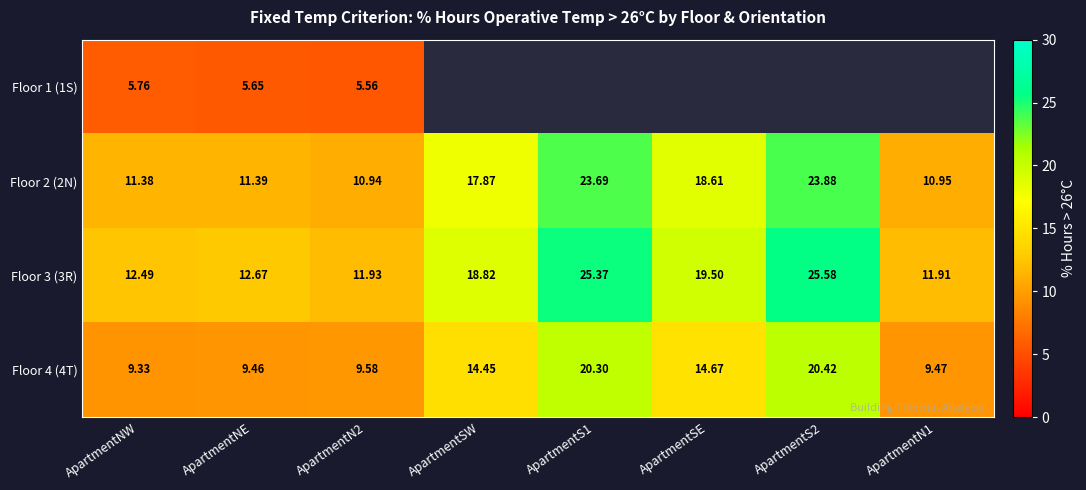

True or false: Floor 2 (2N) has a value of 4.3 at ApartmentN2.

False